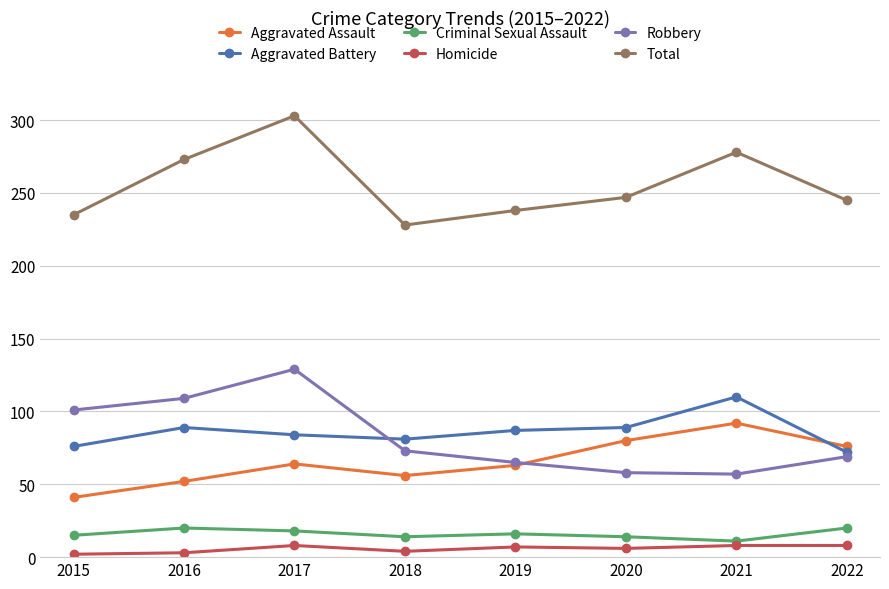

What is the average value of the Aggravated Assault series?

66